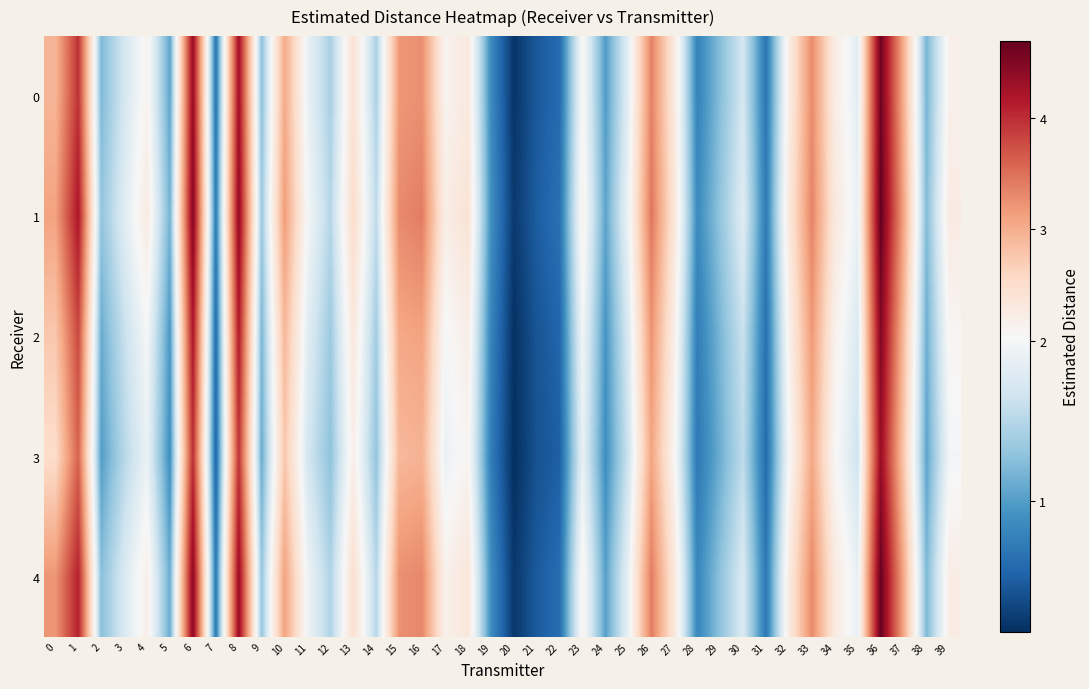

What is the maximum value shown in the chart?

4.7